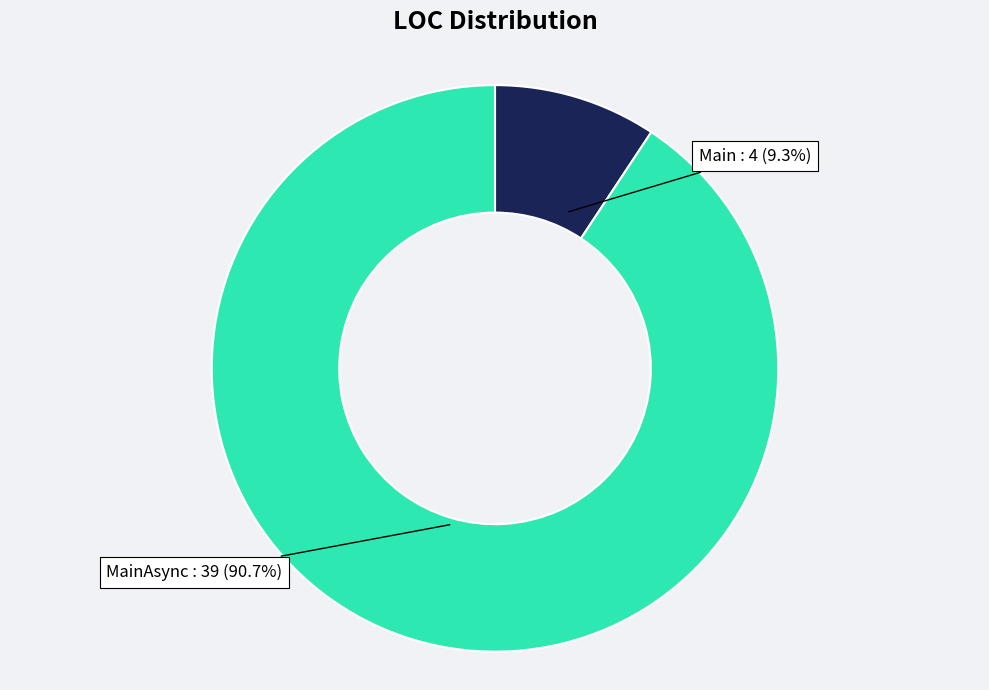

Is the sum of Main and MainAsync greater than half?

Yes